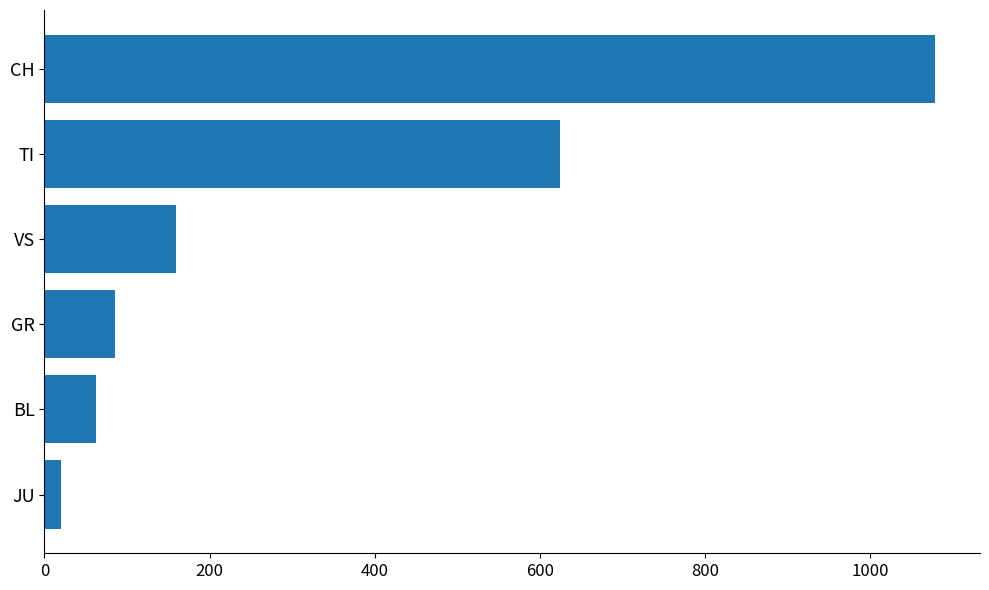

Which has a higher value, CH or GR?

CH